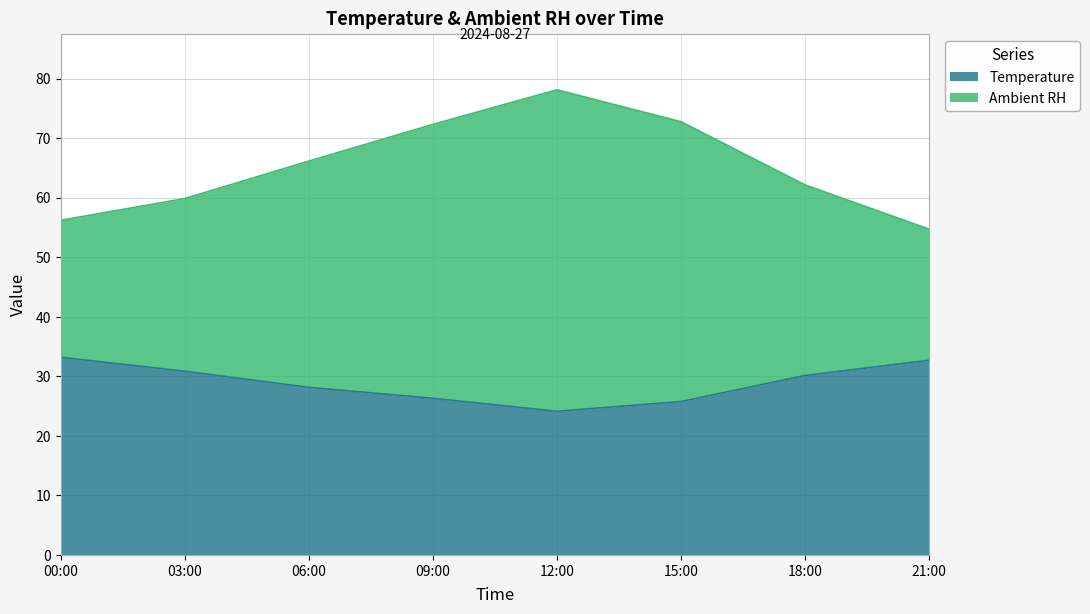

Rank the series by their average value, from lowest to highest.

Temperature, Ambient RH